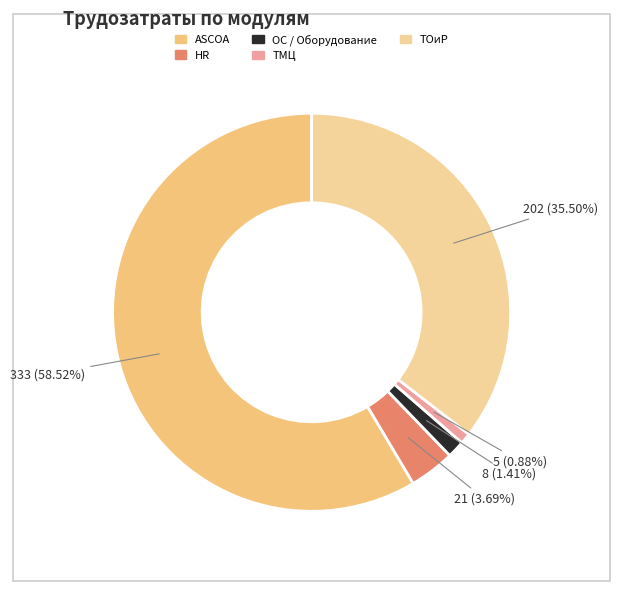

To the nearest percent, what portion does HR represent?

4%